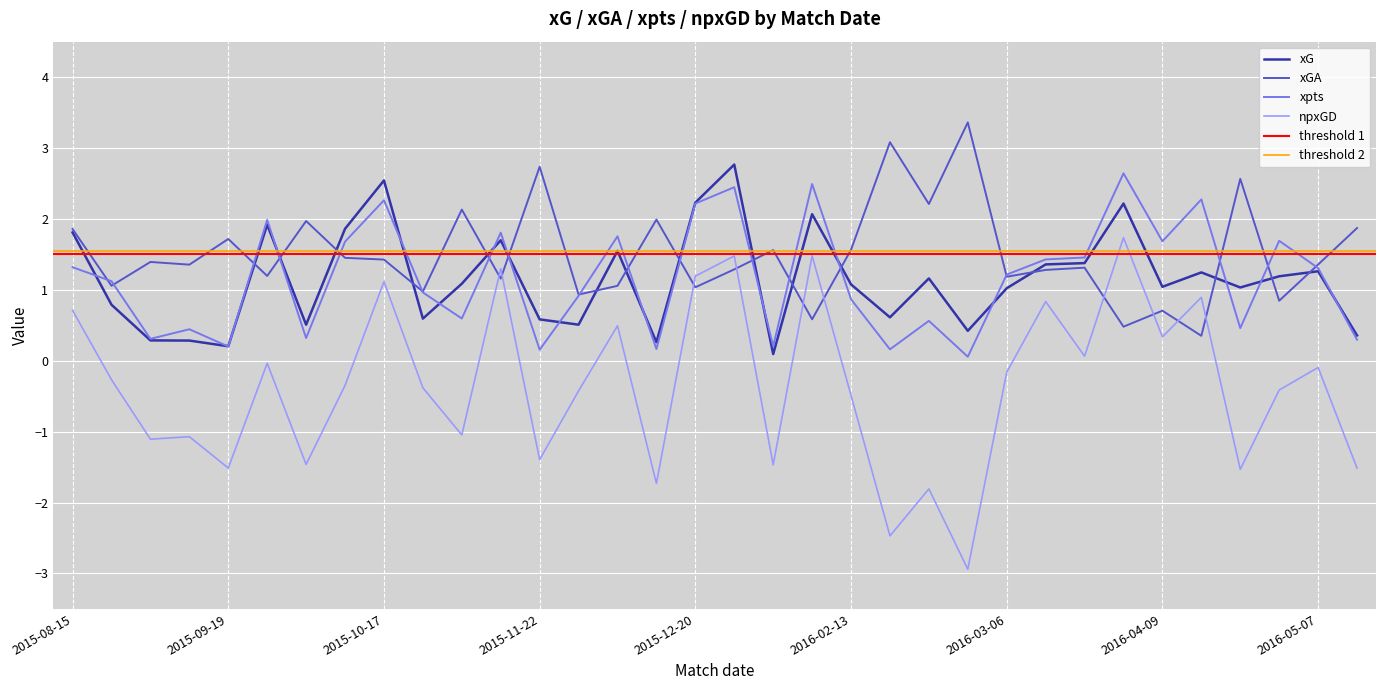

What is the label of the 30th point from the right?

2015-09-19